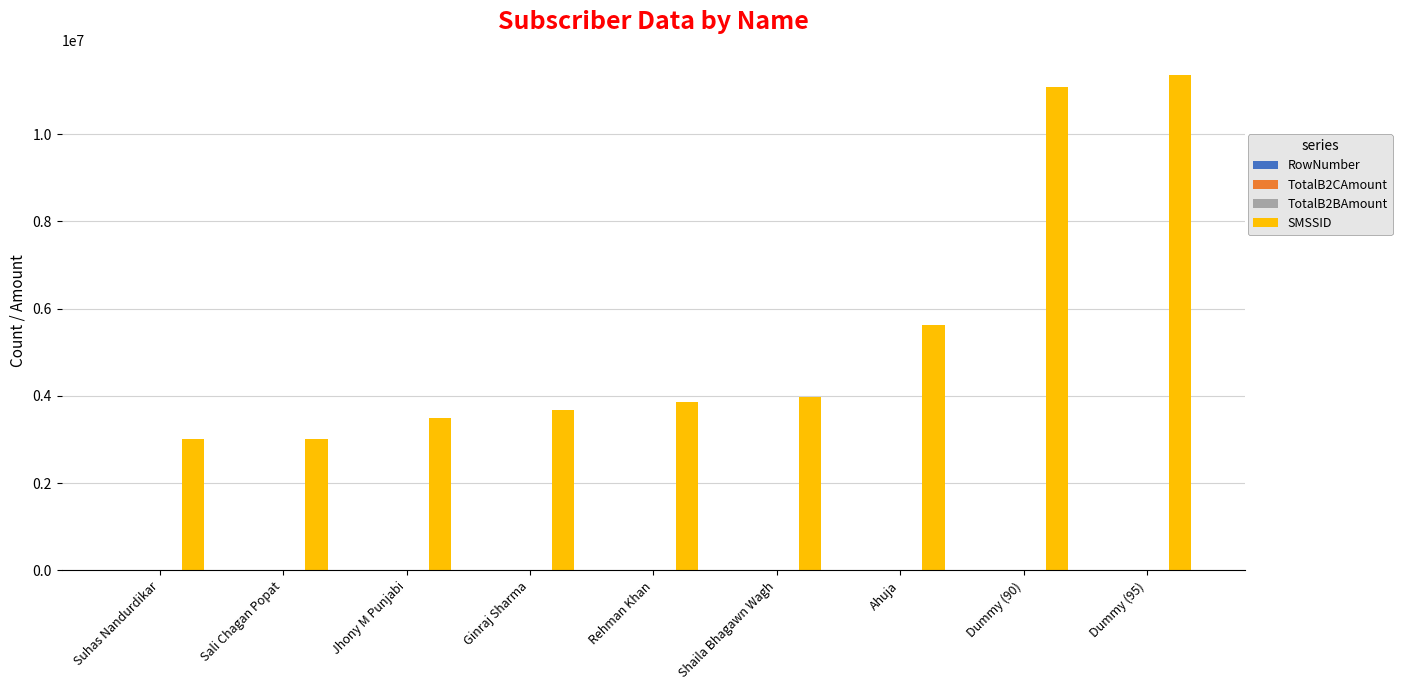

At which category does the chart reach its peak across all series?

Dummy (95)